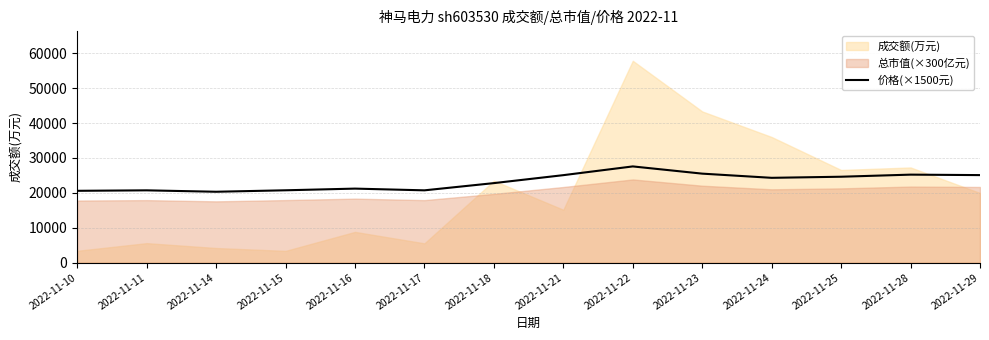

True or false: the data shows 20715.0 at 2022-11-11.

True